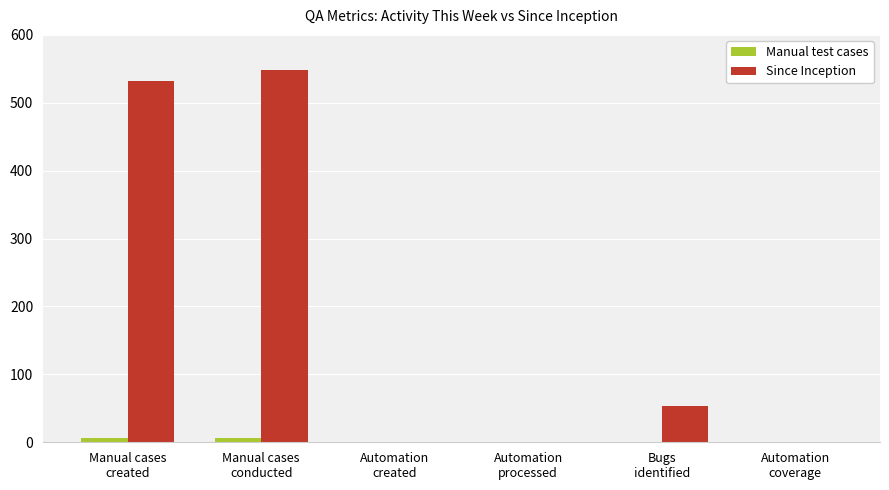

Reading left to right, transcribe all the data shown in this chart.

Manual test cases: 7	7	0	0	0	0
Since Inception: 532	548	0	0	53	0